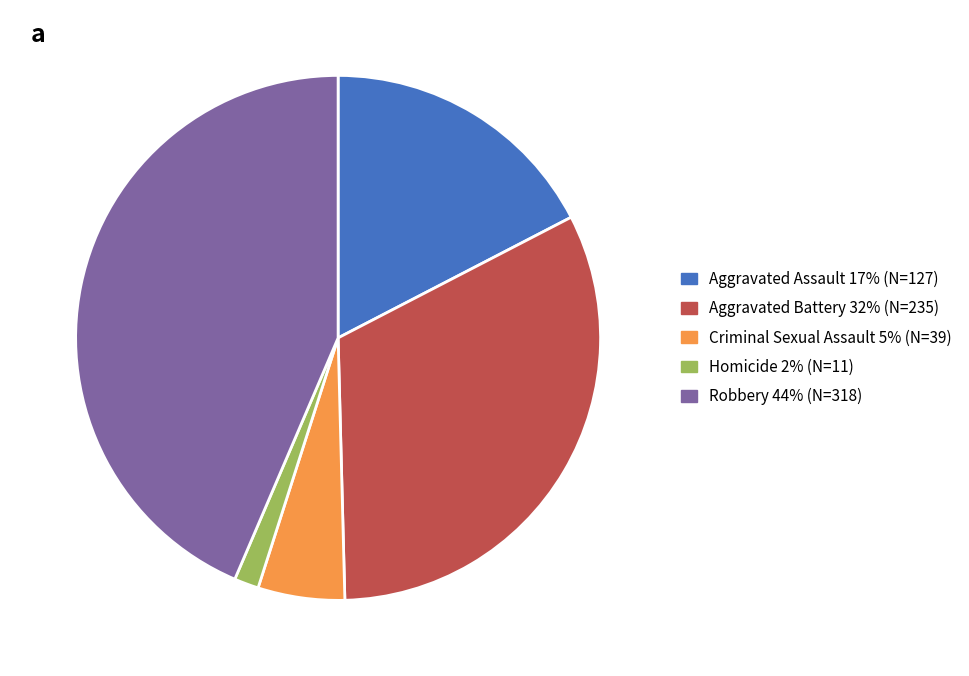

Which slice is the smallest?

Homicide